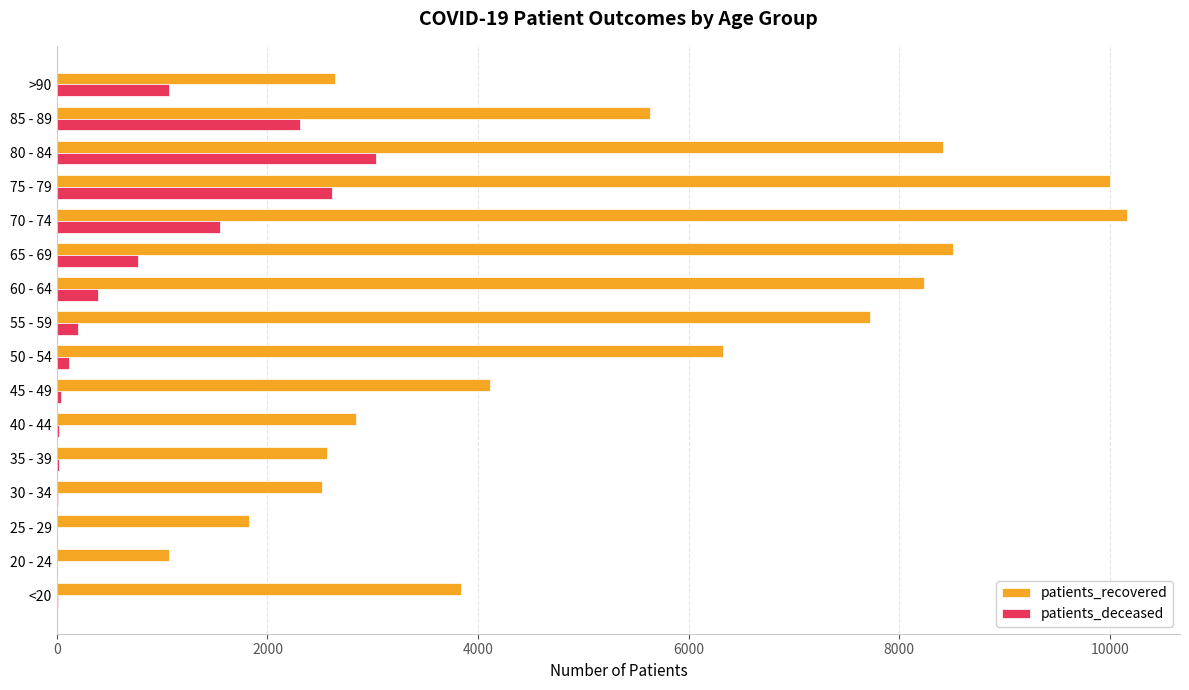

The value of patients_recovered at 60 - 64 is 2386. True or false?

False